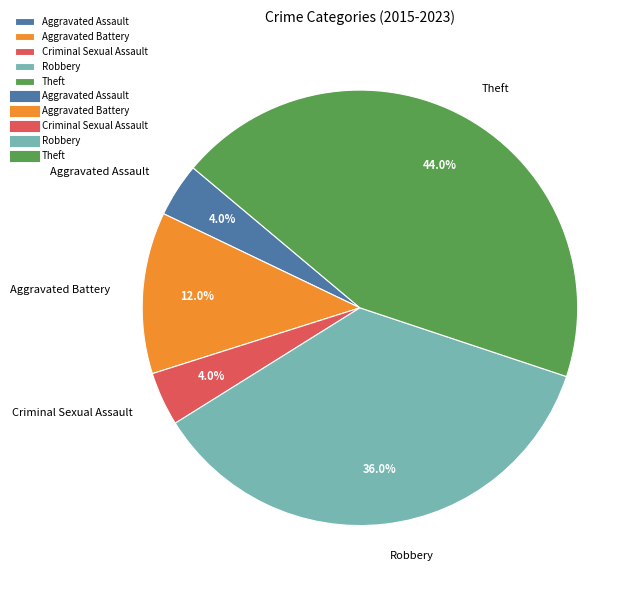

Approximately how many times larger is the value at Criminal Sexual Assault compared to Aggravated Battery?

0.3